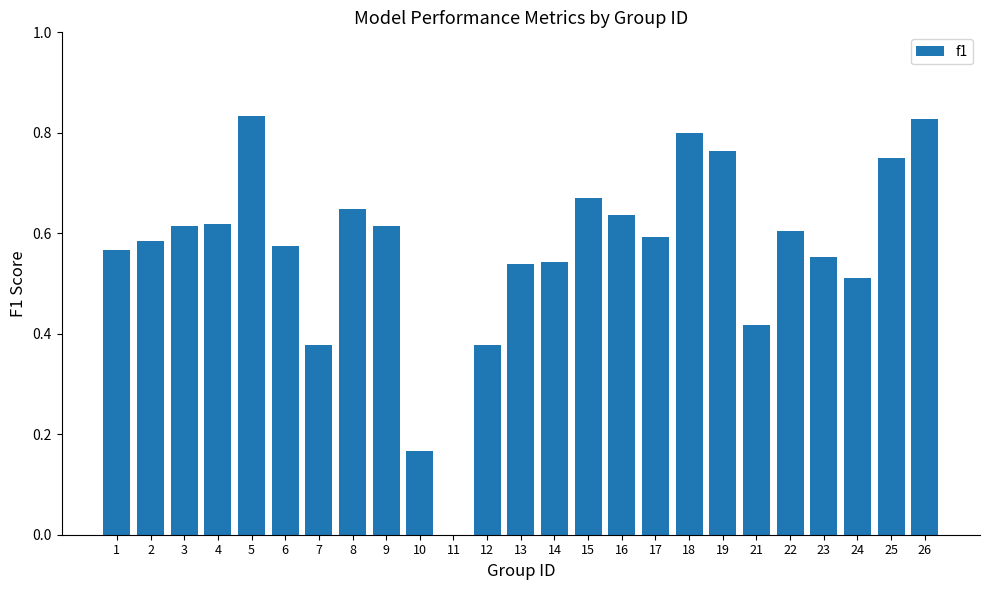

Are the bars horizontal?

No